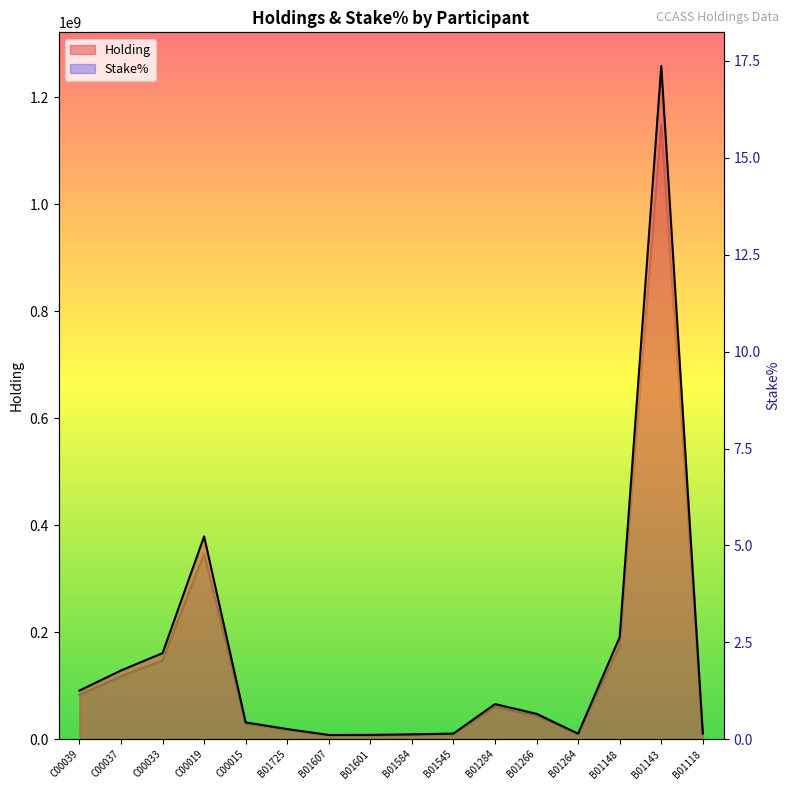

Where is Stake% nearest to the value 7?

C00019